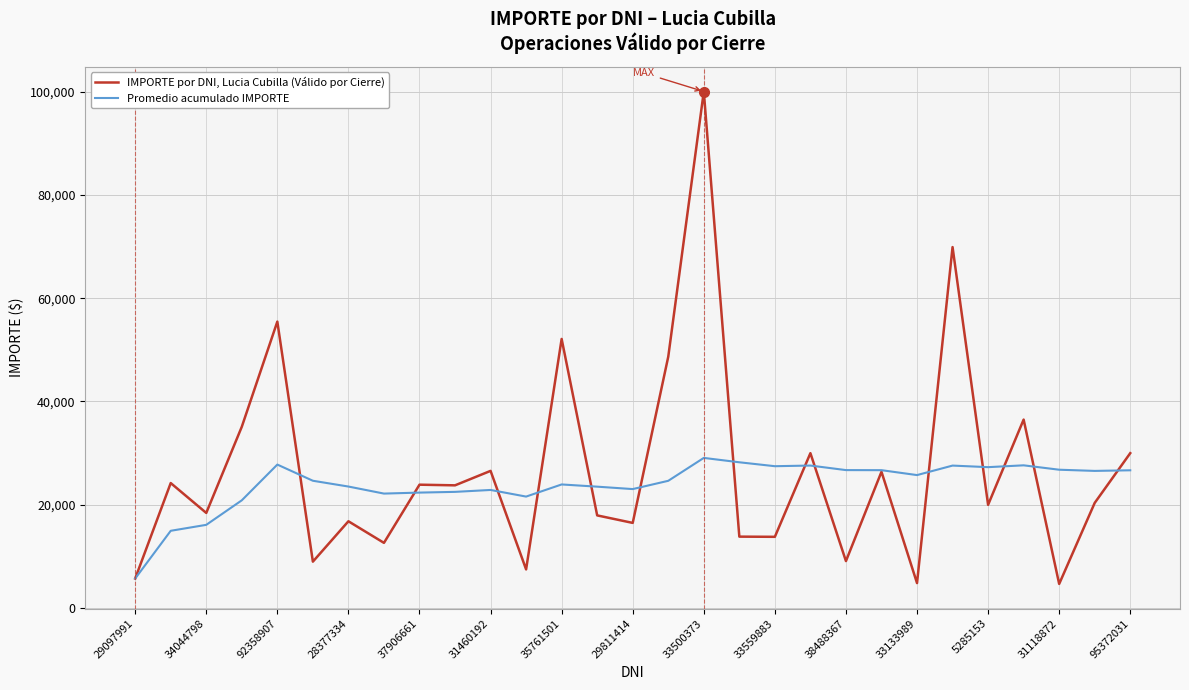

What is the maximum value for Promedio acumulado IMPORTE?

29081.2